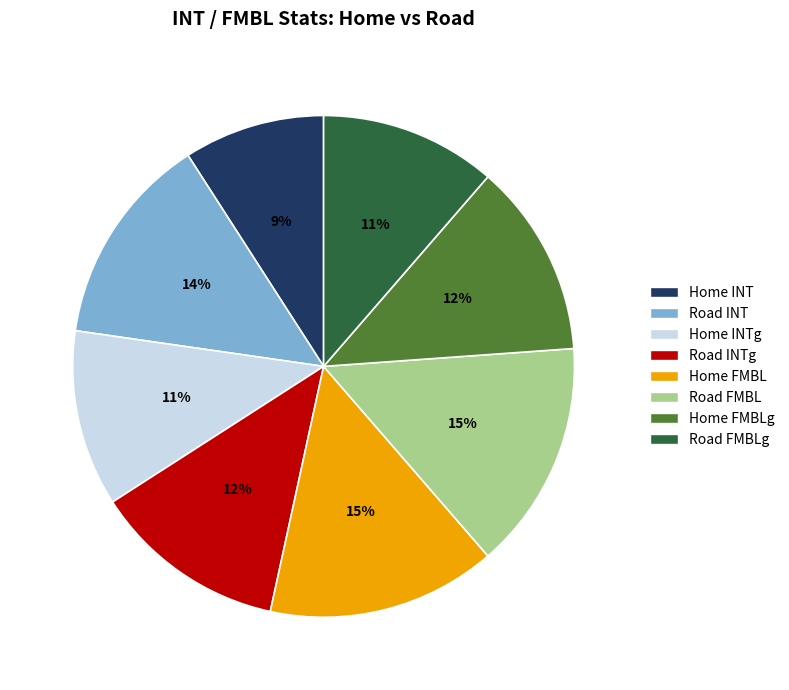

To the nearest percent, what is the difference between the largest and smallest slice percentages?

6%